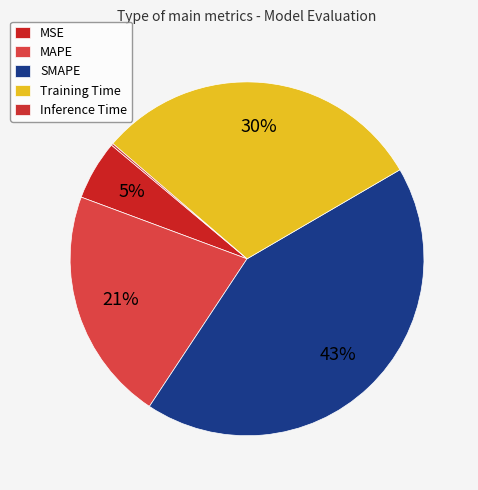

Do Inference Time and MSE together represent more than half of the pie?

No